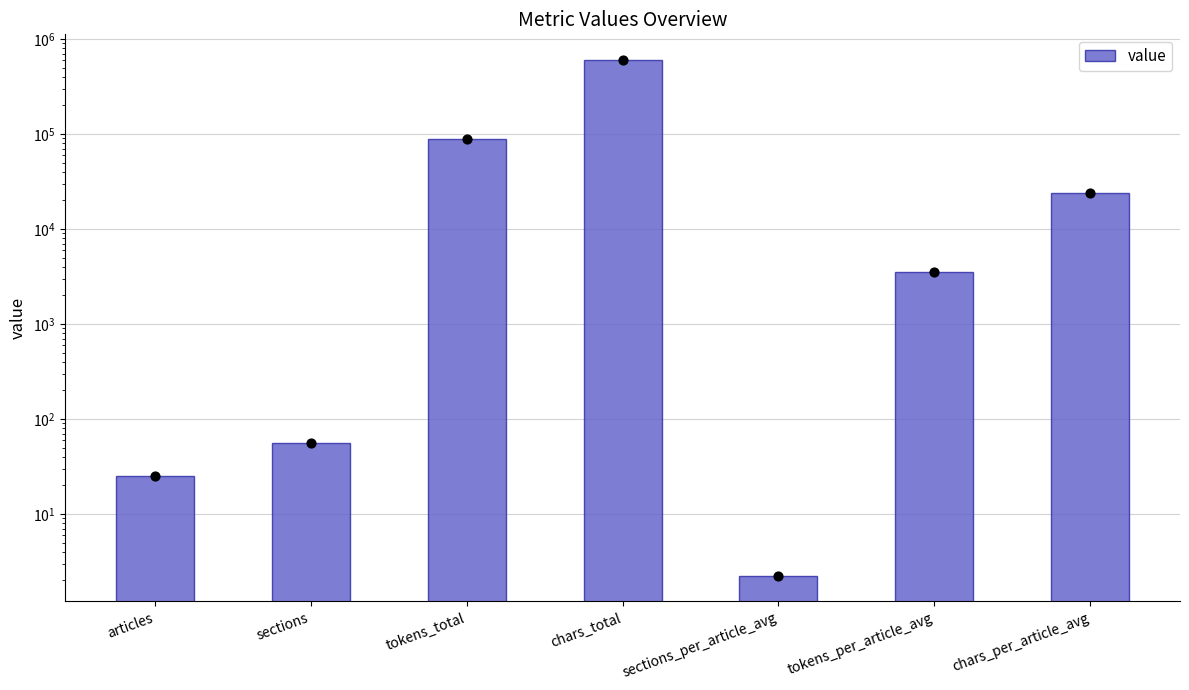

What is the ratio of the value at chars_per_article_avg to the value at tokens_per_article_avg?

6.8